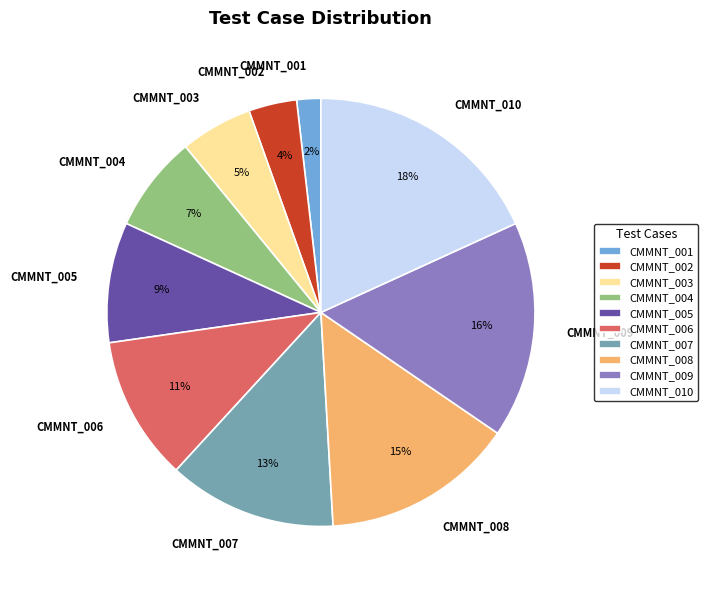

Which slice is the largest?

CMMNT_010